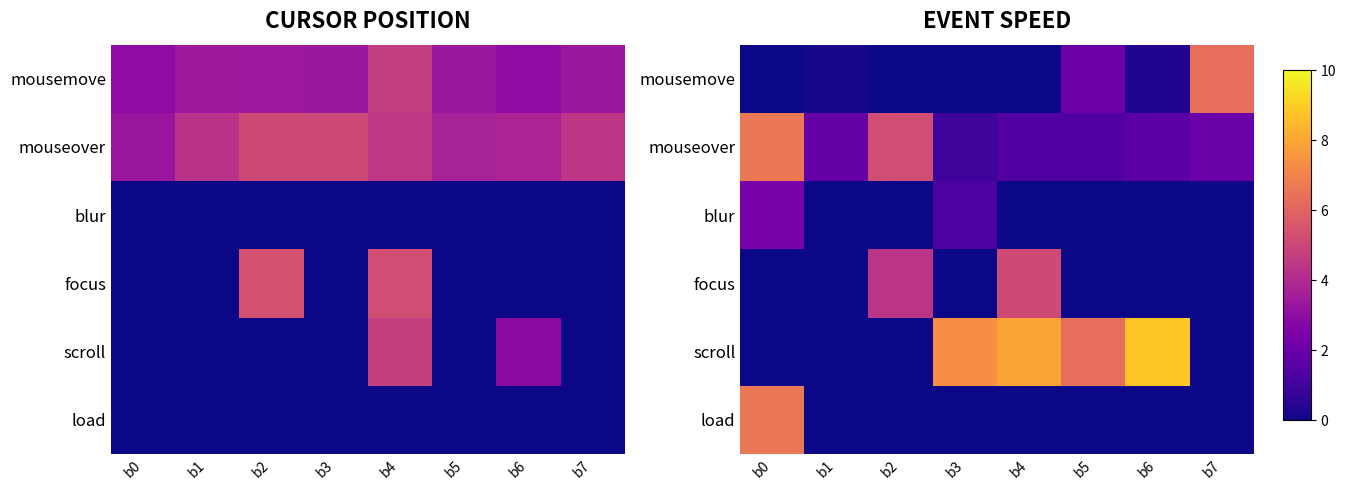

Rank the series by their maximum value, from lowest to highest.

blur, focus, mousemove, mouseover, load, scroll